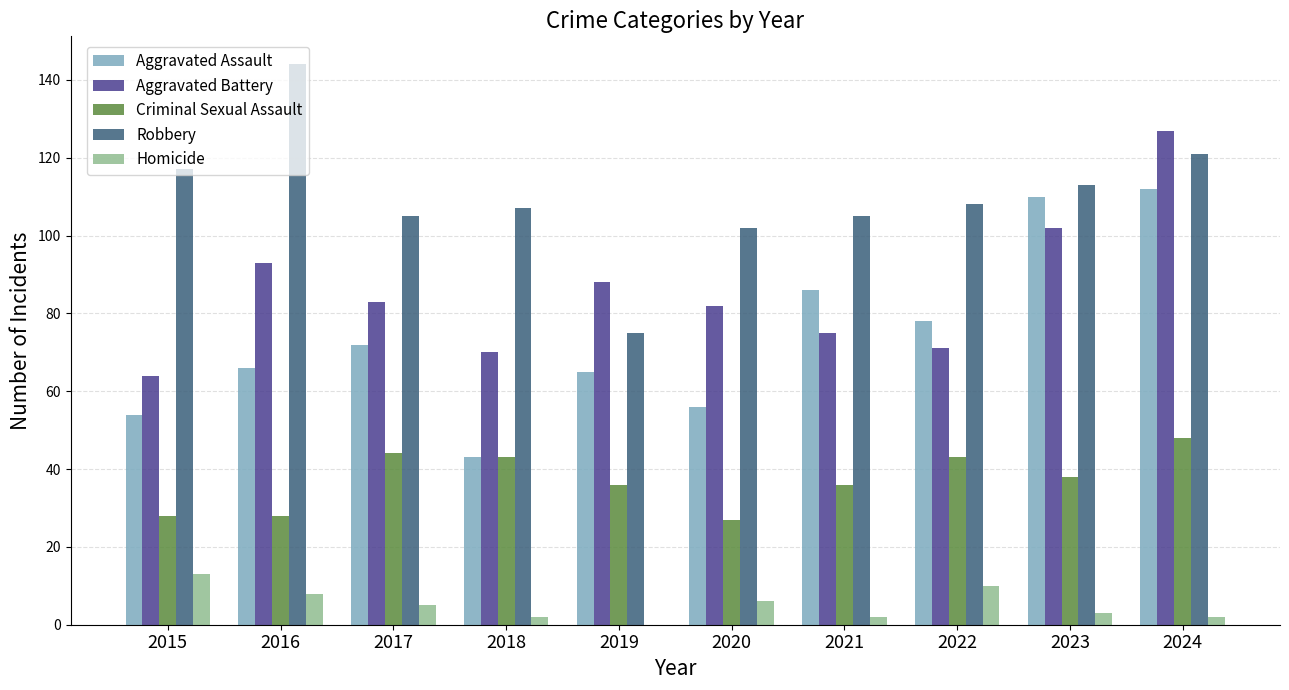

What is the highest value of the Aggravated Battery series?

127